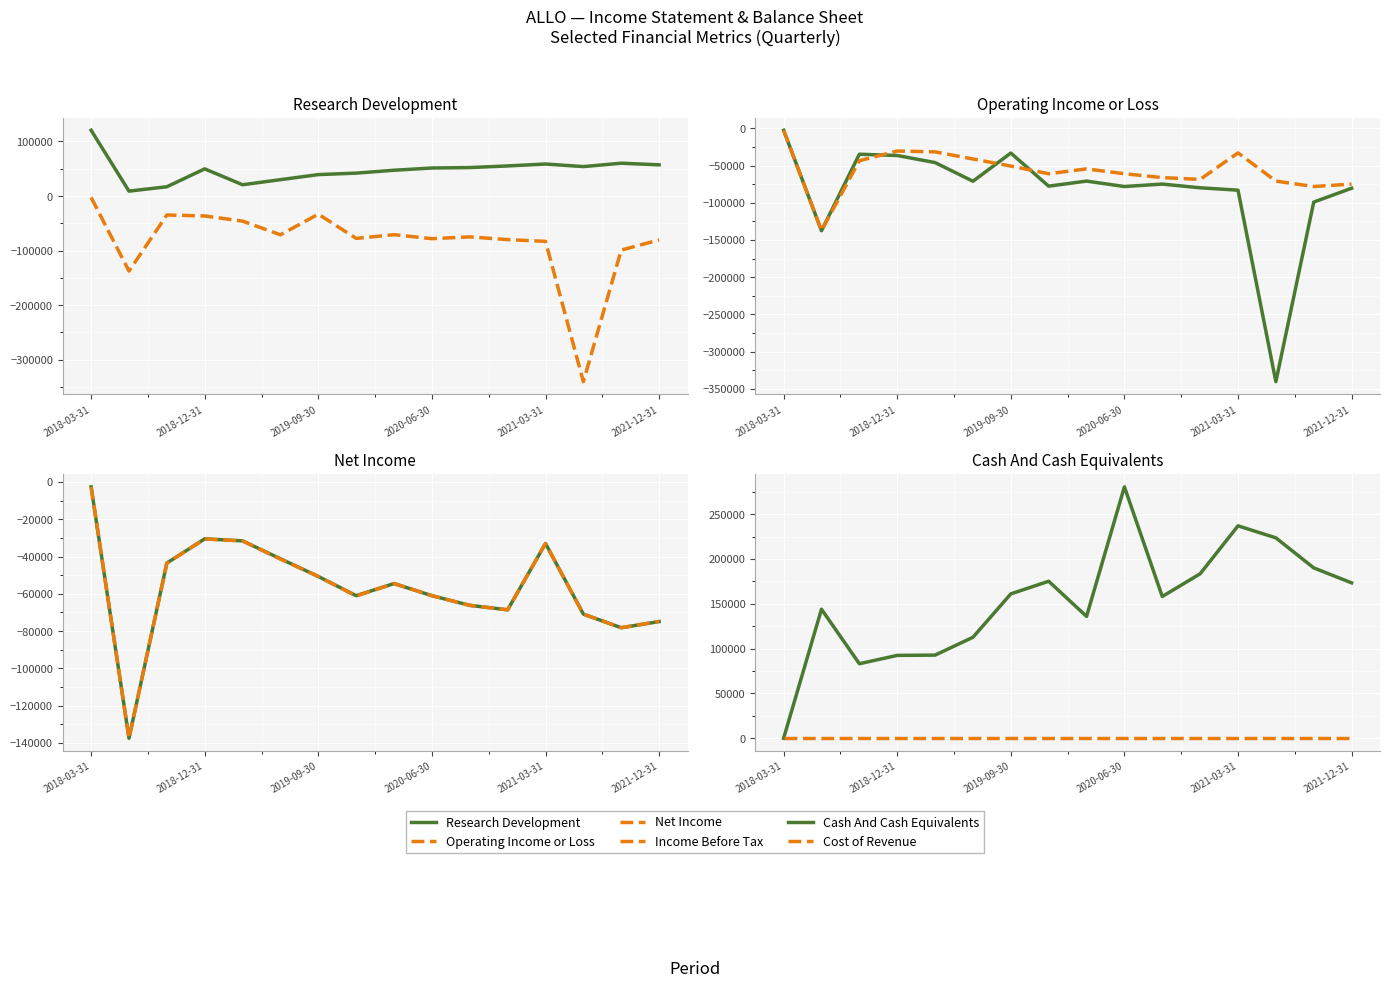

Reading right to left, list all the values displayed in this chart.

Research Development: 57200	60200	54000	58700	55200	52200	51400	47300	42000	39300	30000	20700	49800	17000	9000	120600
Operating Income or Loss: -80500	-99100	-340400	-83100	-79900	-74900	-78200	-70900	-77700	-33200	-71100	-46000	-36500	-34800	-137600	-2600
Net Income: -74900	-78200	-70900	-33000	-68600	-66200	-61000	-54500	-61000	-50700	-41200	-31600	-30500	-43500	-137500	-2600
Income Before Tax: -74800	-78200	-70900	-33000	-68600	-66200	-61000	-54500	-61200	-50700	-41400	-31600	-30600	-43500	-137500	-2600
Cash And Cash Equivalents: 173300	190000	223500	236900	183400	158100	280400	135900	175100	161000	112600	92700	92400	83100	143900	0
Cost of Revenue: 0	0	0	0	0	0	0	0	0	0	0	0	0	0	0	0